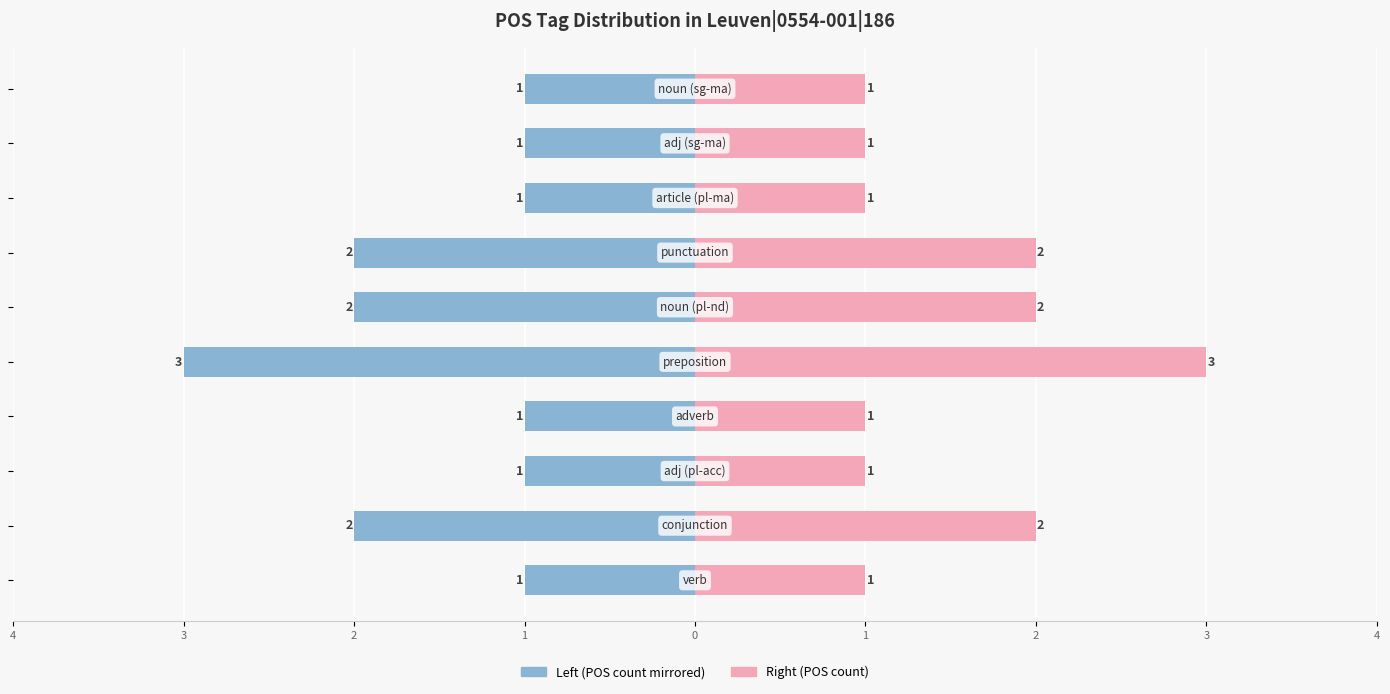

What is the difference between the maximum and second lowest values in the Right Series (POS count) series?

2